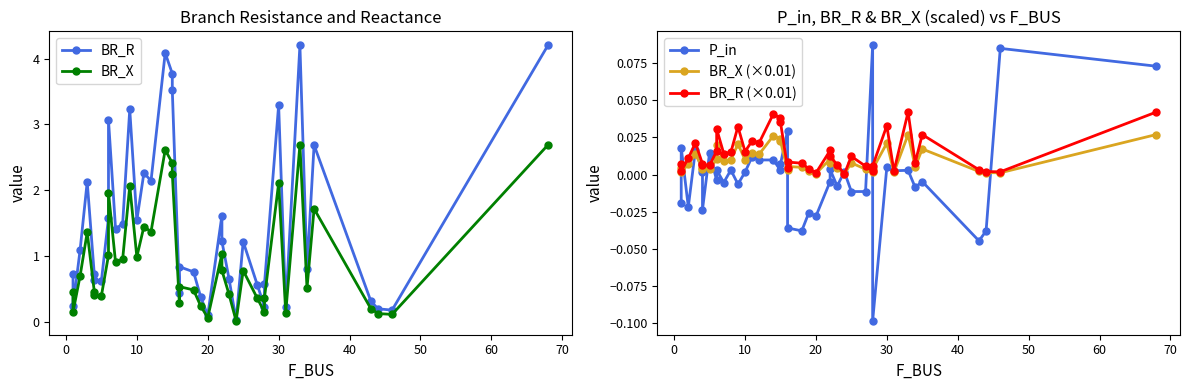

How many series are shown in this chart?

5